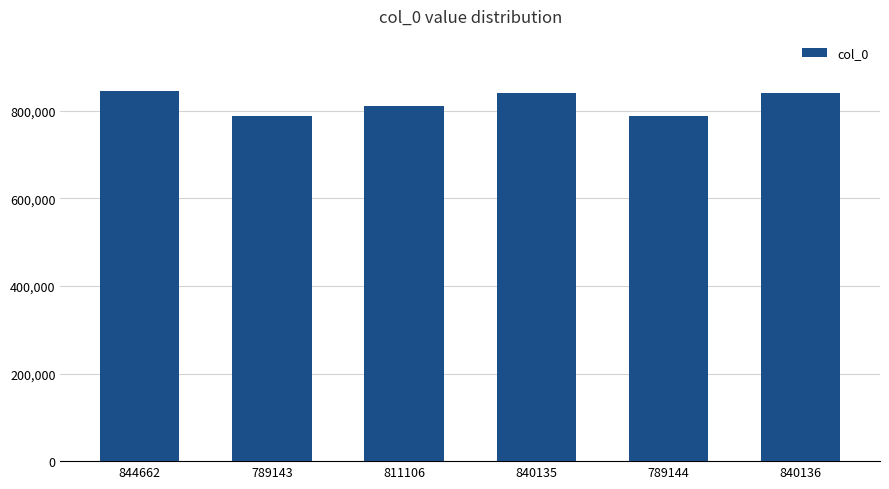

True or false: the data shows 410285 at 844662.

False